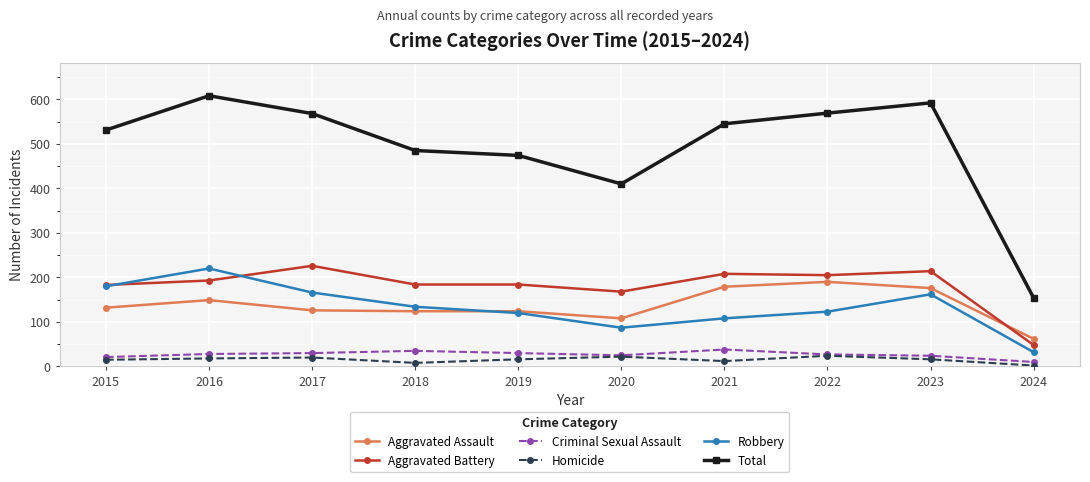

True or false: Aggravated Battery has a value of 205 at 2022.

True